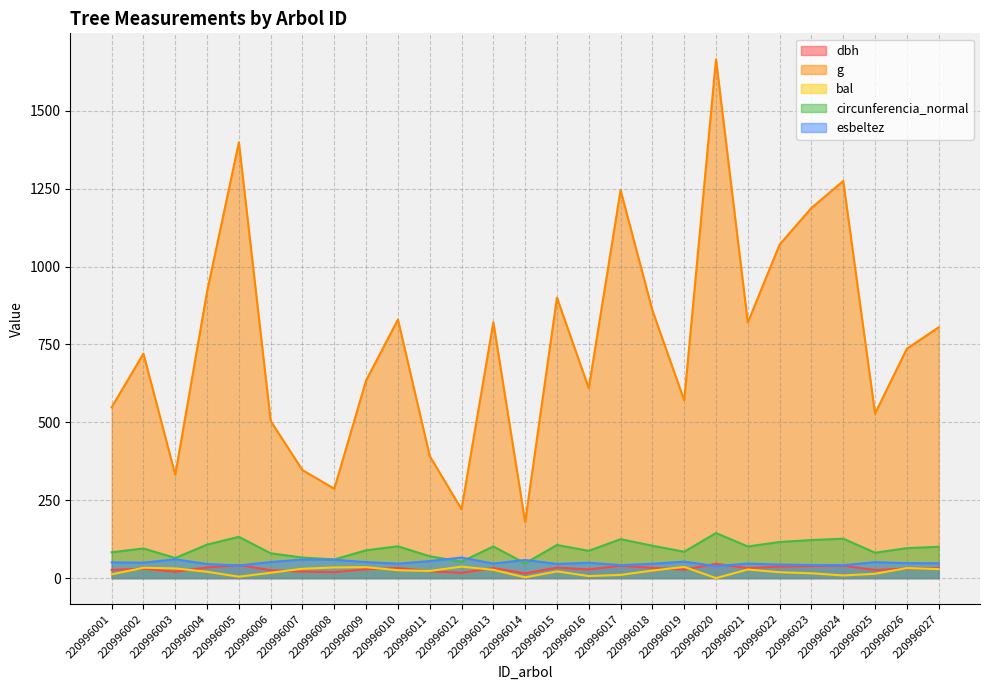

How many interior local peaks does the circunferencia_normal series have?

8